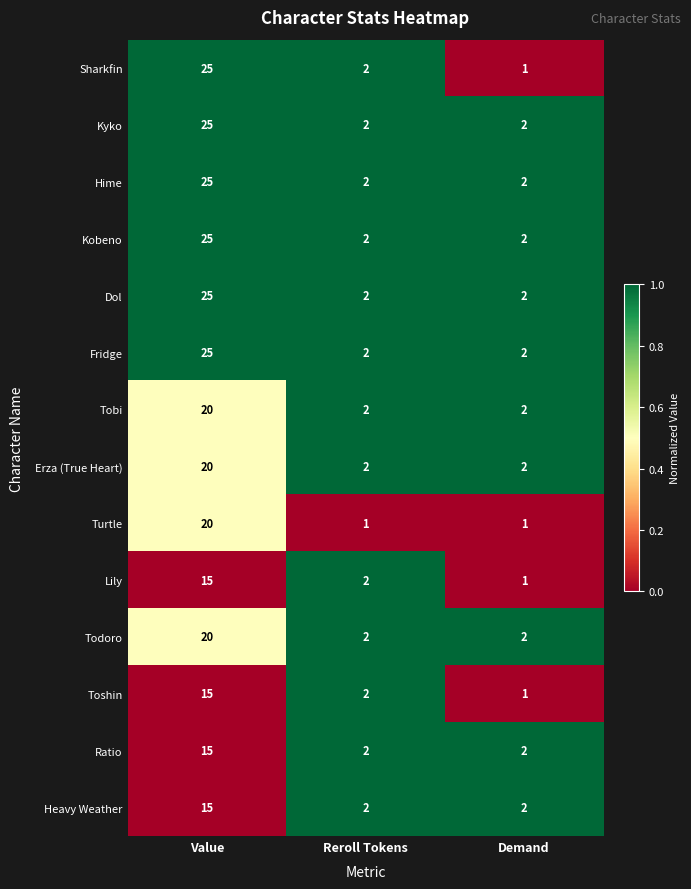

How many Hime values are between 2 and 25?

3